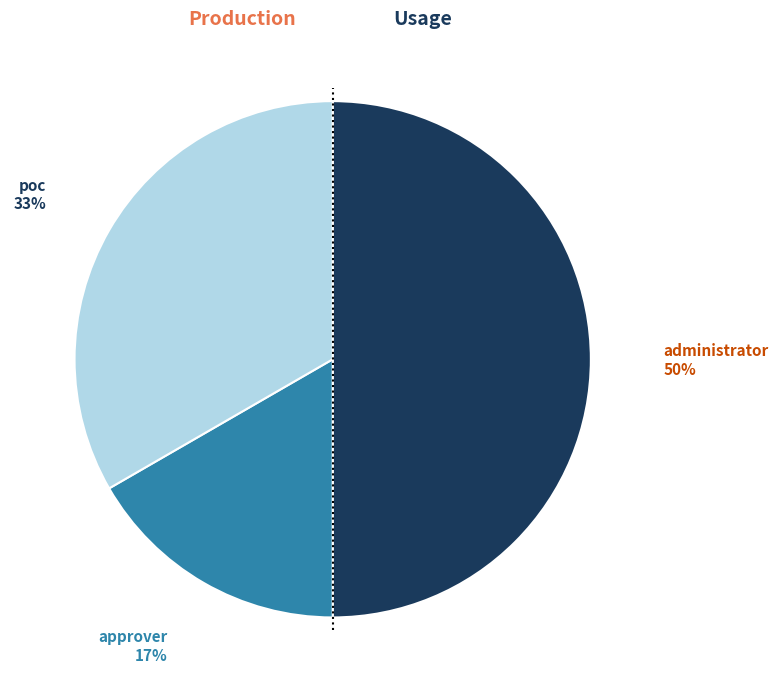

Combined, do administrator and poc account for over 50%?

Yes